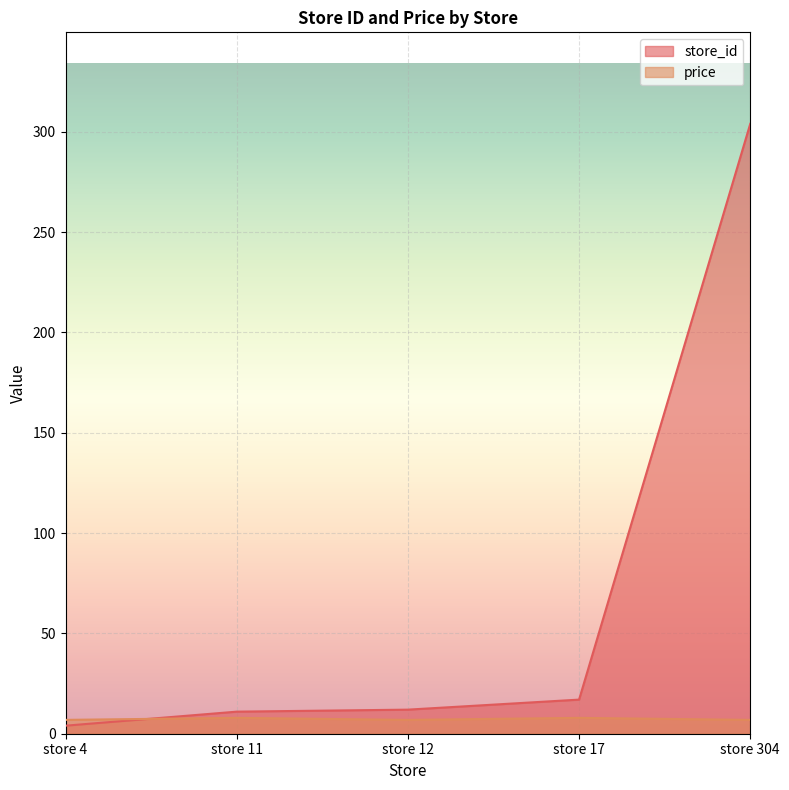

Which has a higher value, store 17 or store 11?

store 17